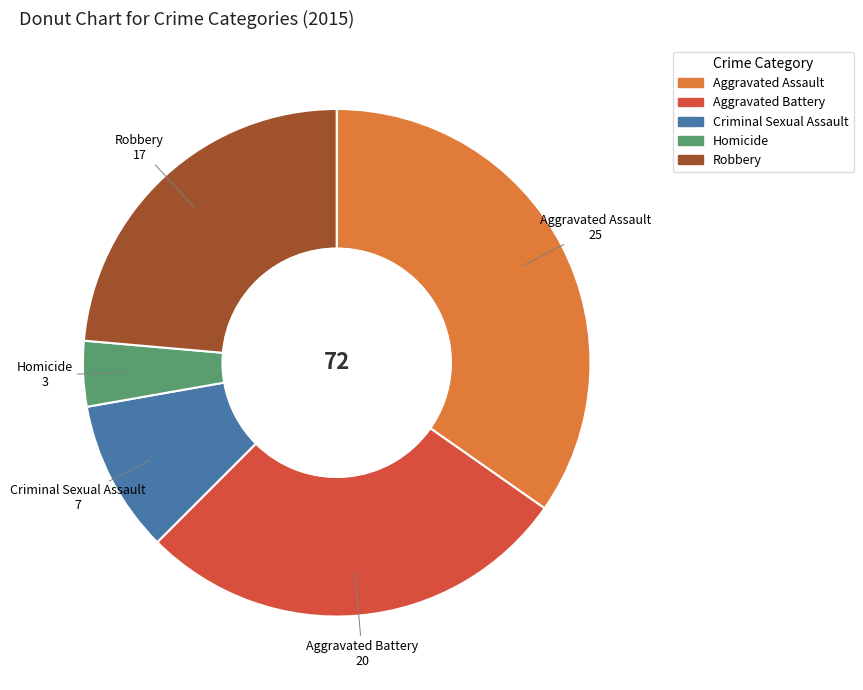

Does Homicide account for over 50% of the chart?

No